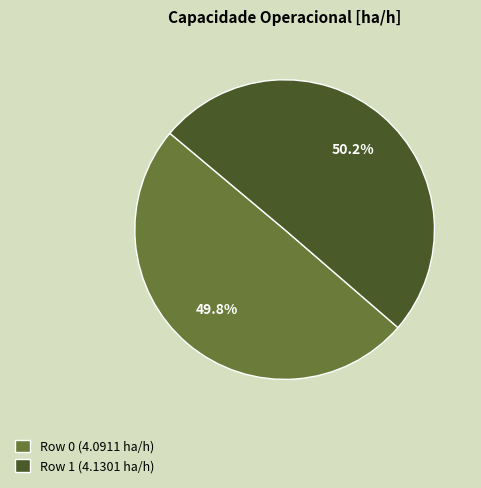

Approximately how many times larger is the value at Row 0 (4.0911 ha/h) compared to Row 1 (4.1301 ha/h)?

1.0